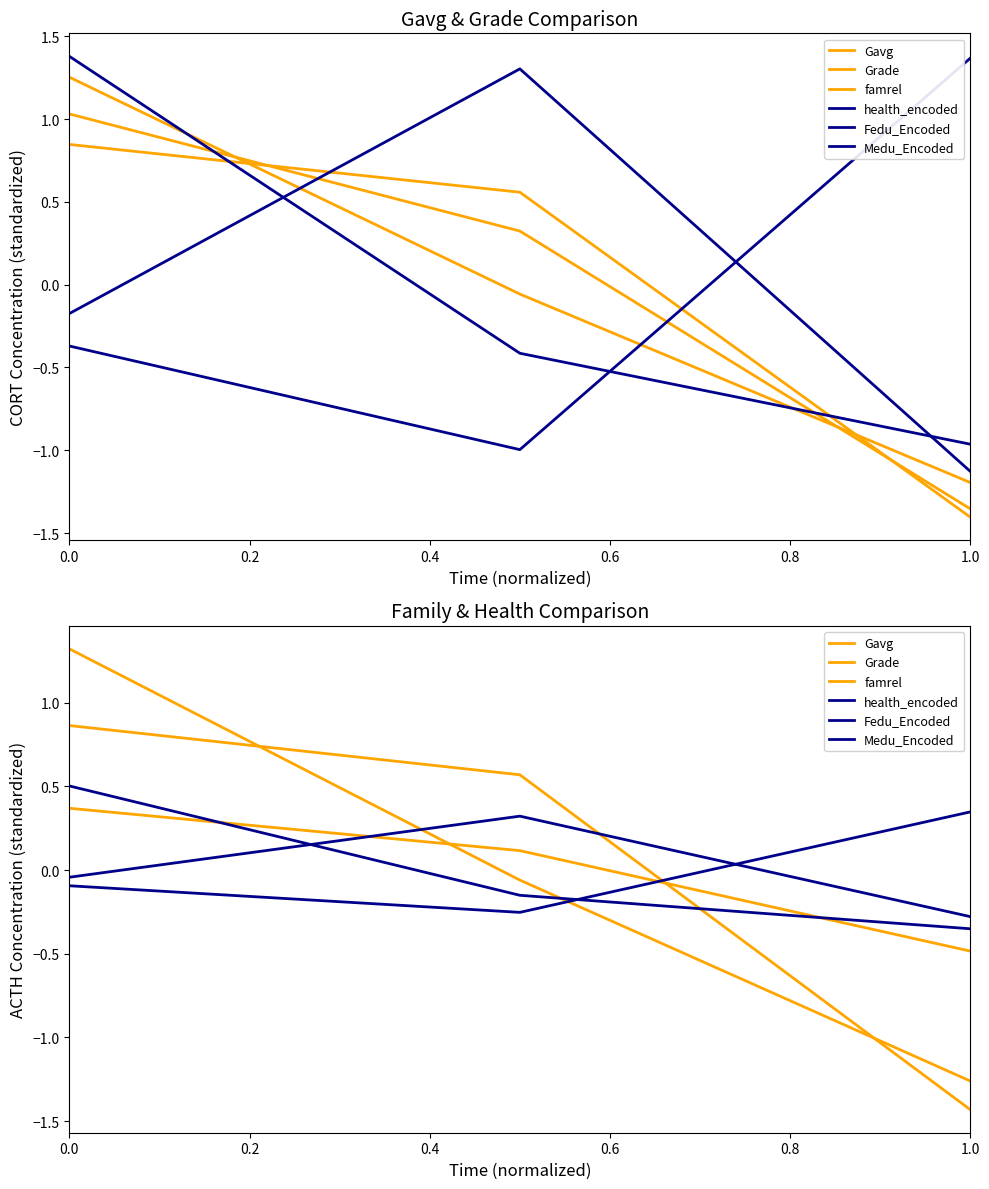

What are all the series names shown in the legend?

Gavg, Grade, famrel, health_encoded, Fedu_Encoded, Medu_Encoded